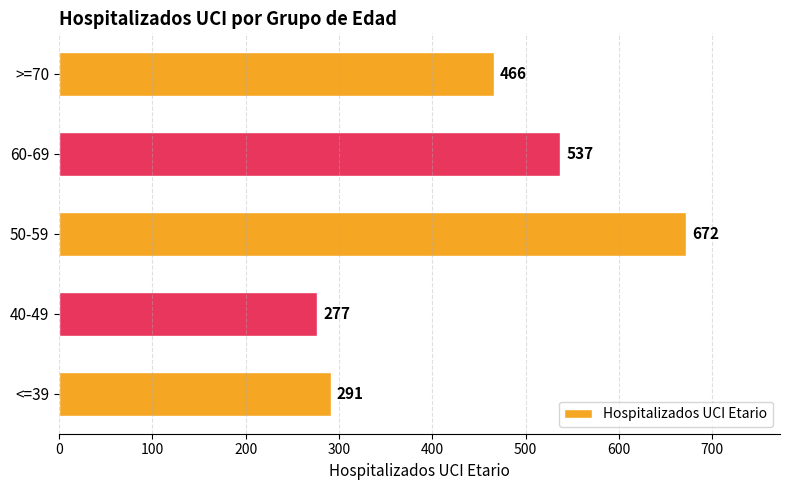

How many data points are less than 466?

2